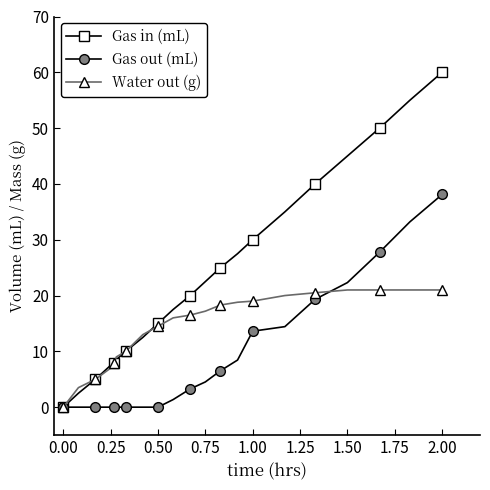

Rank the series by their maximum value, from highest to lowest.

Gas in (mL), Gas out (mL), Water out (g)